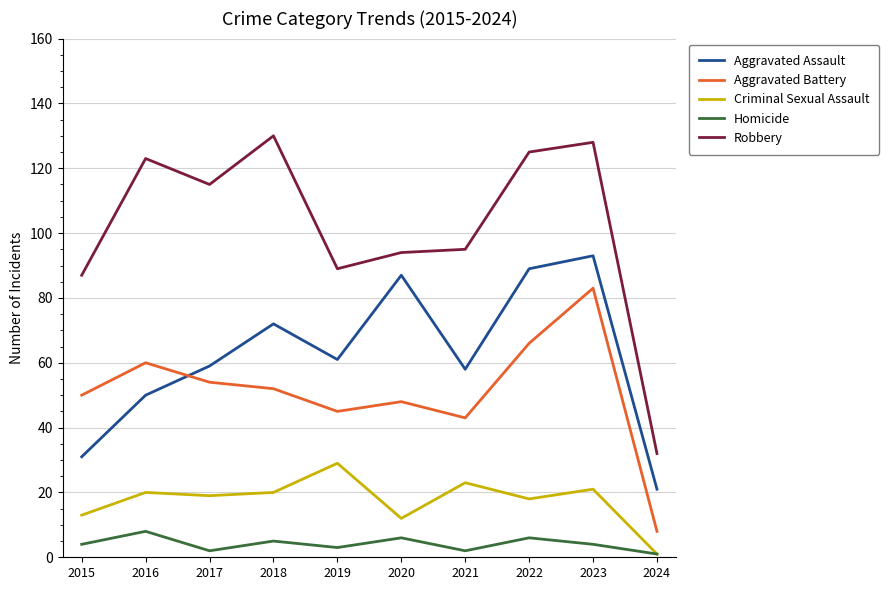

At which label does Aggravated Assault reach its peak?

2023